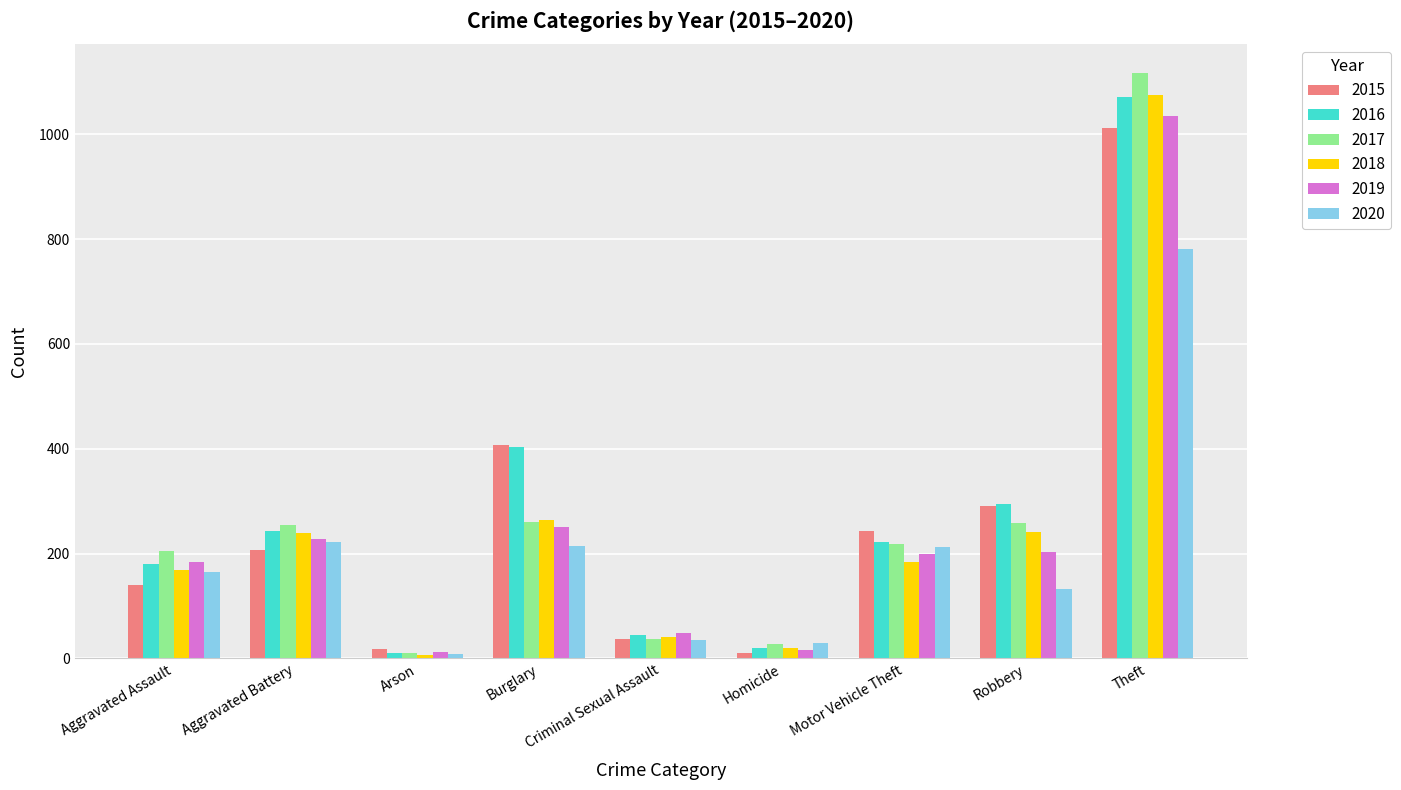

Where is 2019 nearest to the value 523?

Burglary